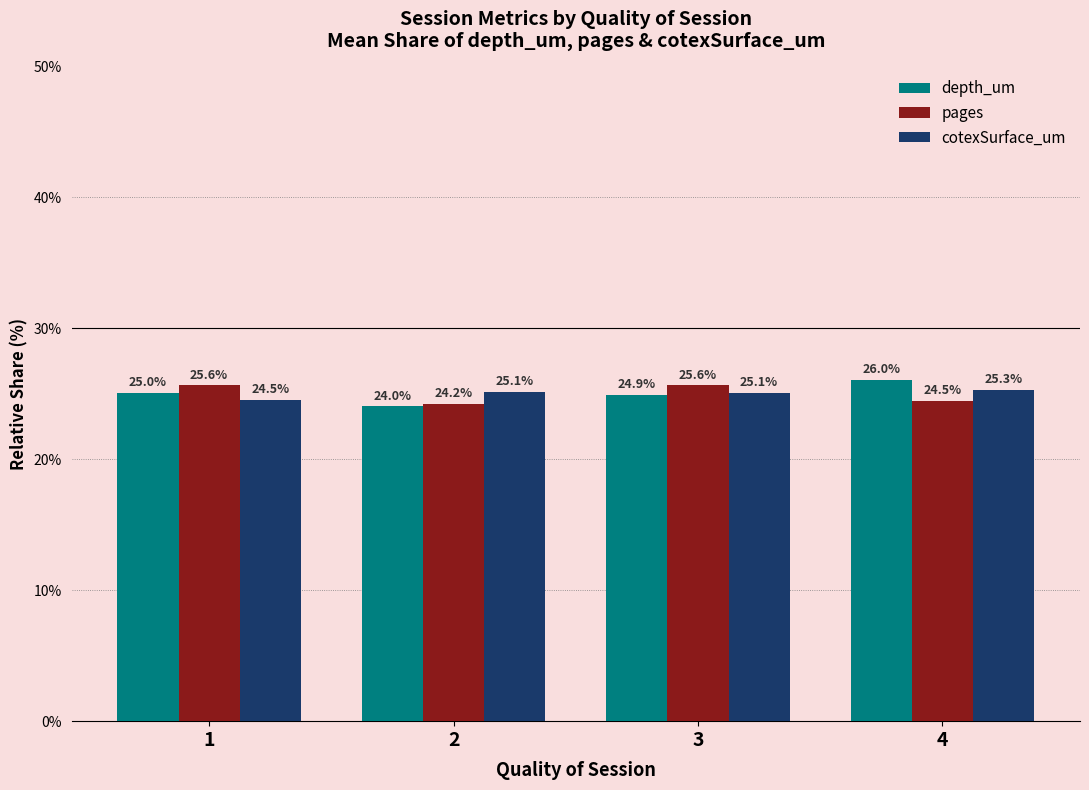

List the labels in order of depth_um value, largest first.

4, 1, 3, 2